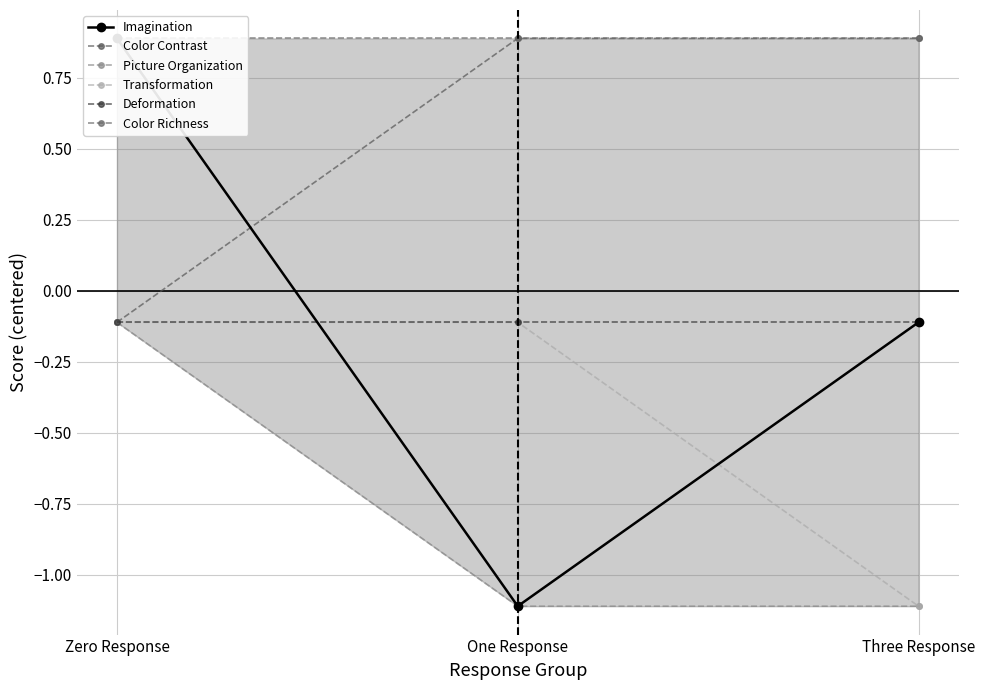

List the labels in order of Imagination value, largest first.

Zero Response, Three Response, One Response